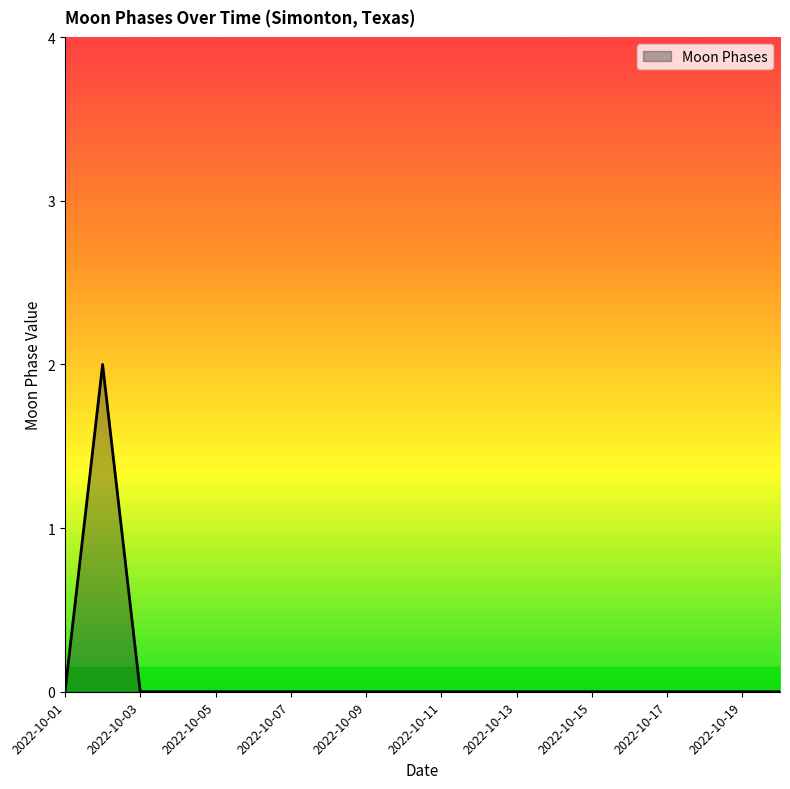

True or false: the data has more than 0 interior local peaks.

True